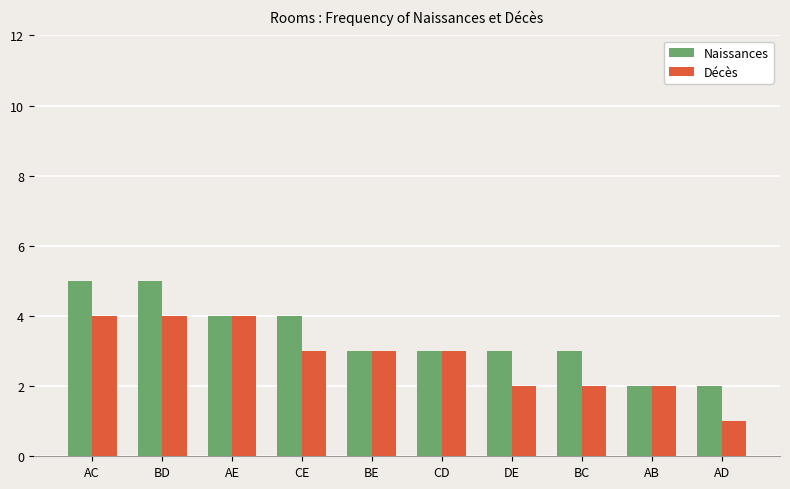

Count the number of categories in the chart.

10